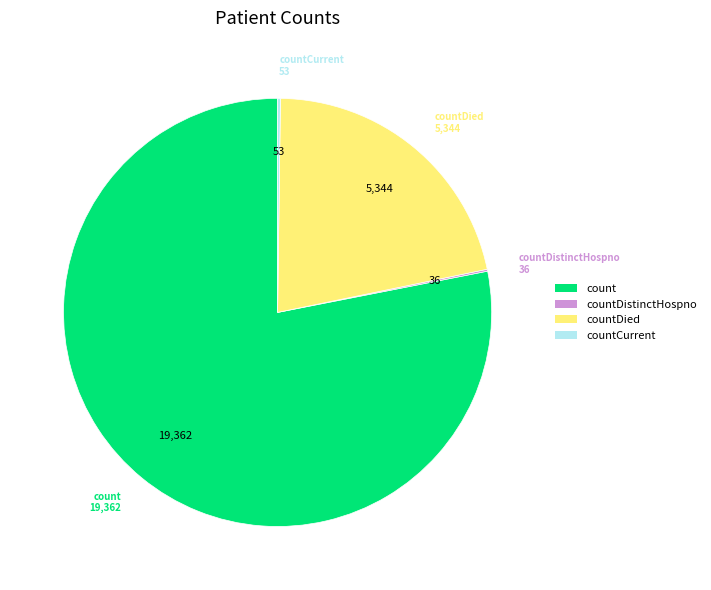

Does any single category account for the majority?

Yes